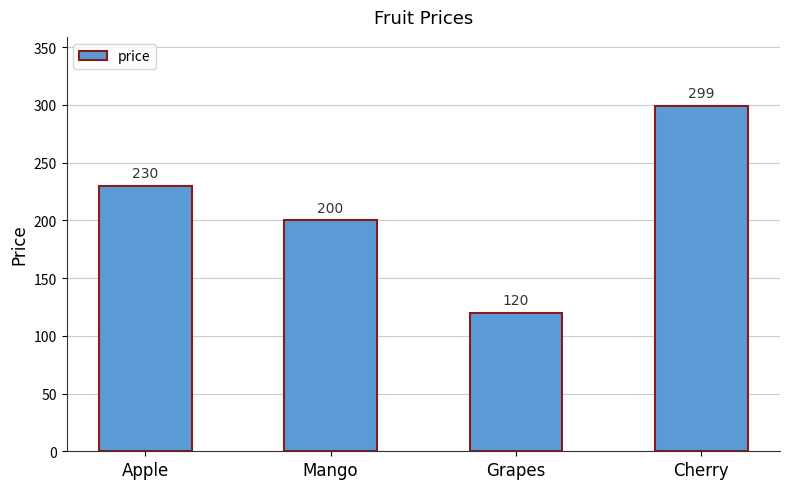

What position from the left is Grapes?

3